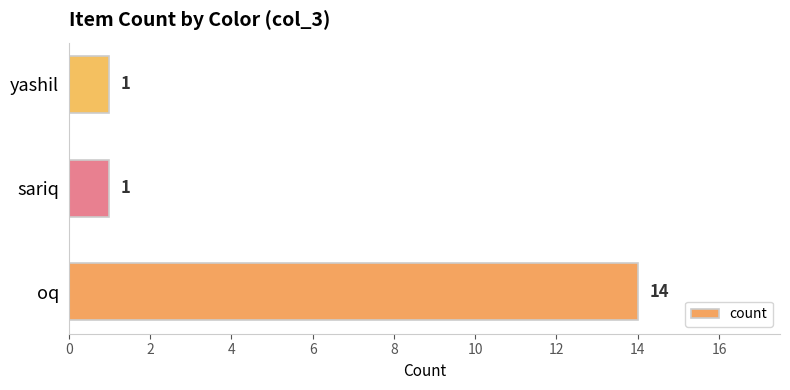

What is the change in value from oq to sariq?

-13